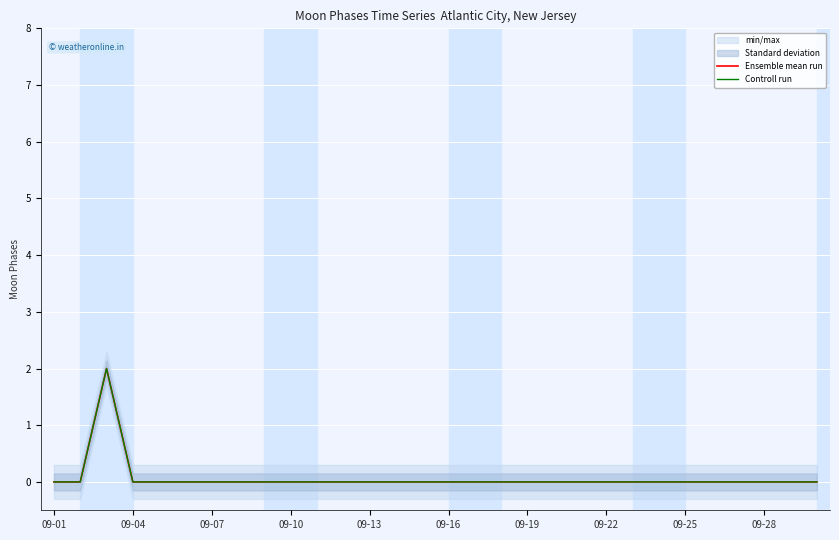

Does the chart display data point markers on the line(s)?

No